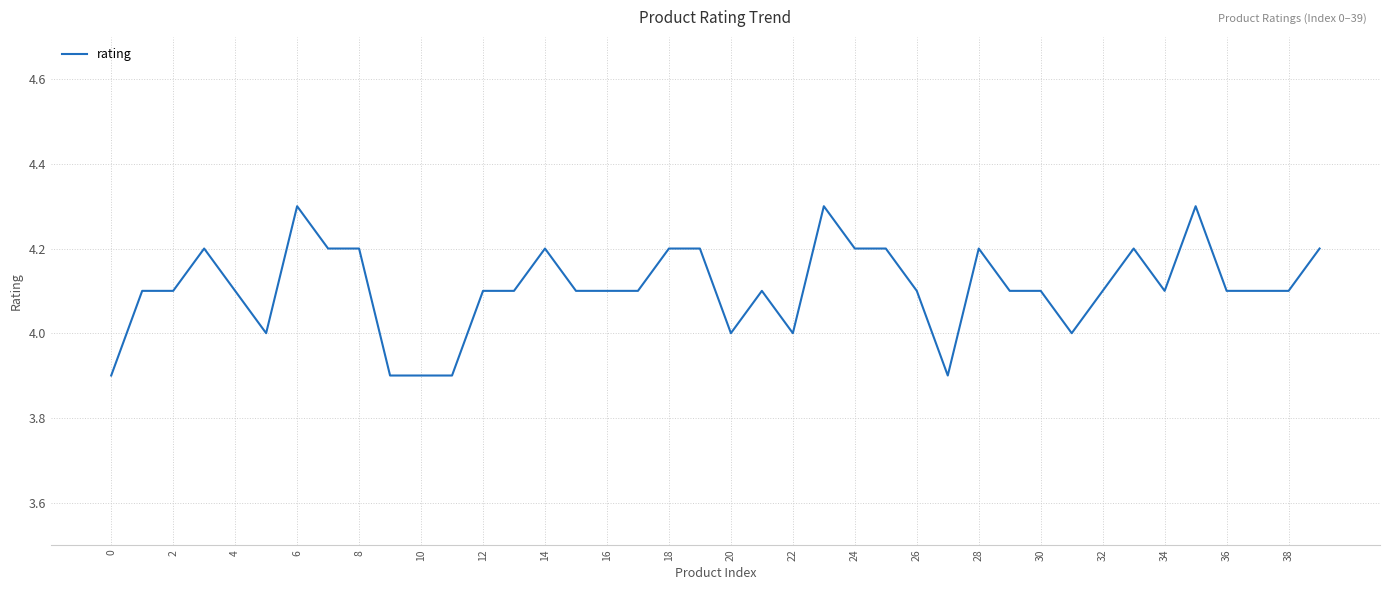

What is the difference between the maximum and minimum values?

0.4